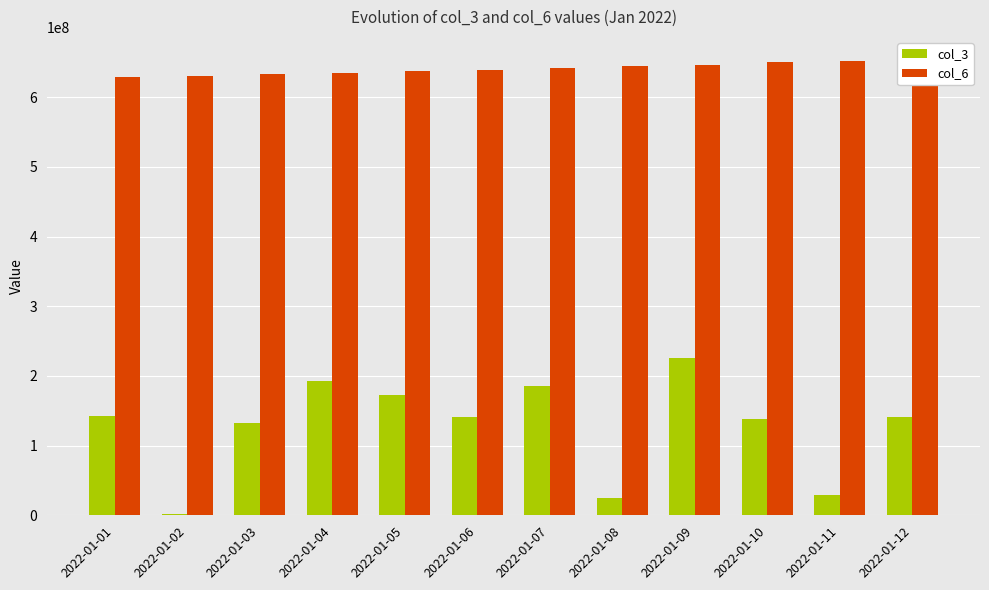

What is the total value across all series at 2022-01-07?

826902995